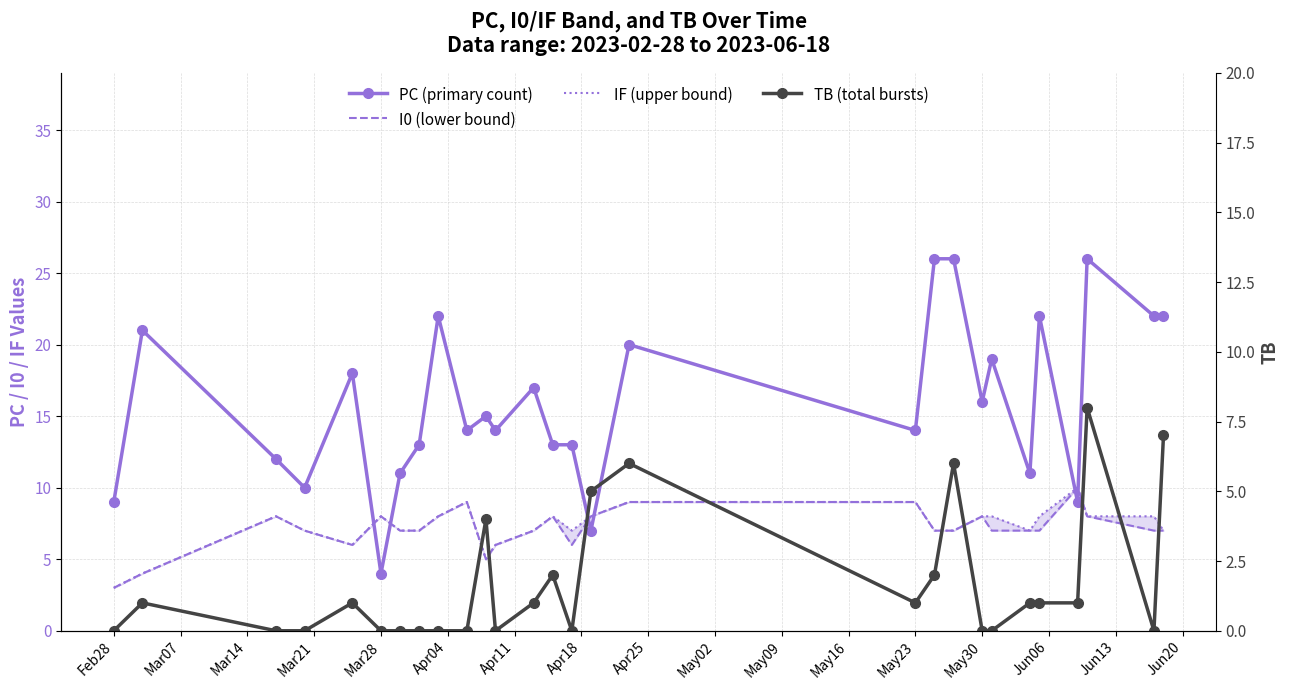

What is the highest value of the I0 (lower bound) series?

10